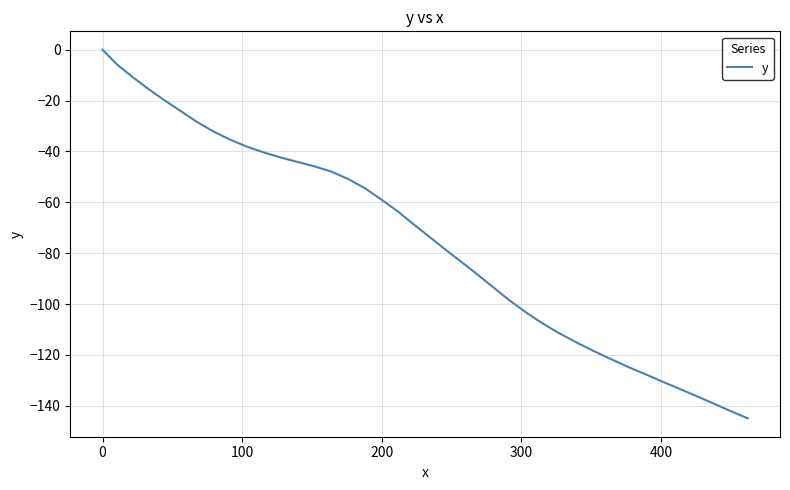

Reading right to left, extract all data points from this chart.

-144.9	-142.1	-139.2	-136.0	-133.2	-130.4	-127.5	-124.7	-121.4	-118.3	-115.0	-111.2	-107.3	-103.0	-98.3	-93.2	-88.1	-83.1	-78.2	-73.1	-68.1	-63.4	-58.8	-54.4	-50.8	-47.9	-45.8	-44.2	-42.4	-40.4	-38.1	-35.3	-32.1	-28.3	-24.0	-19.7	-15.2	-10.8	-5.7	0.0